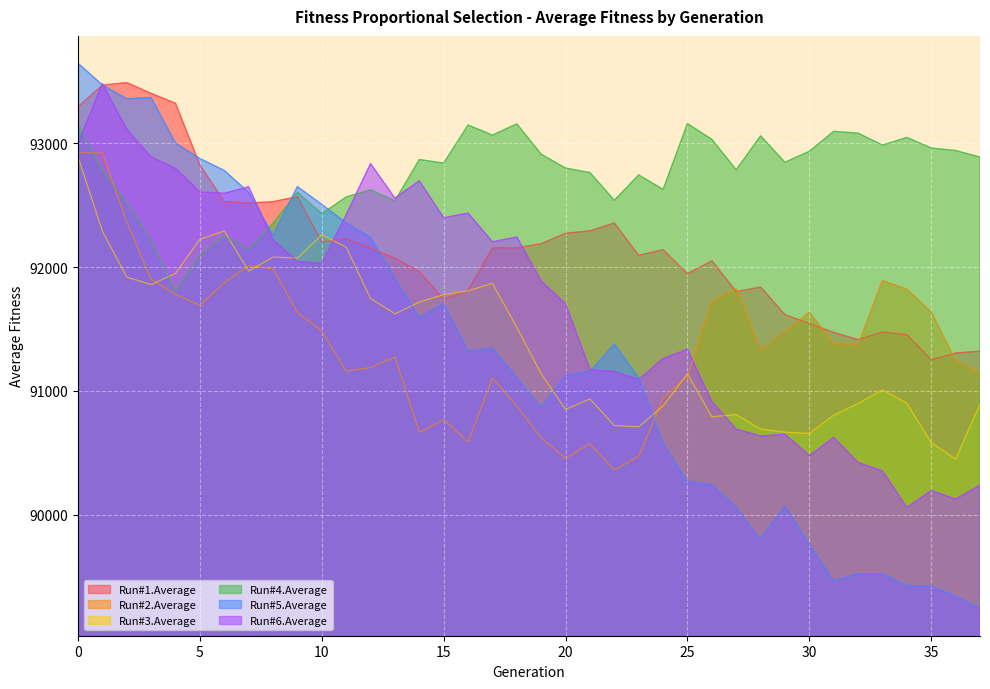

At how many categories does at least one series exceed 89629?

38